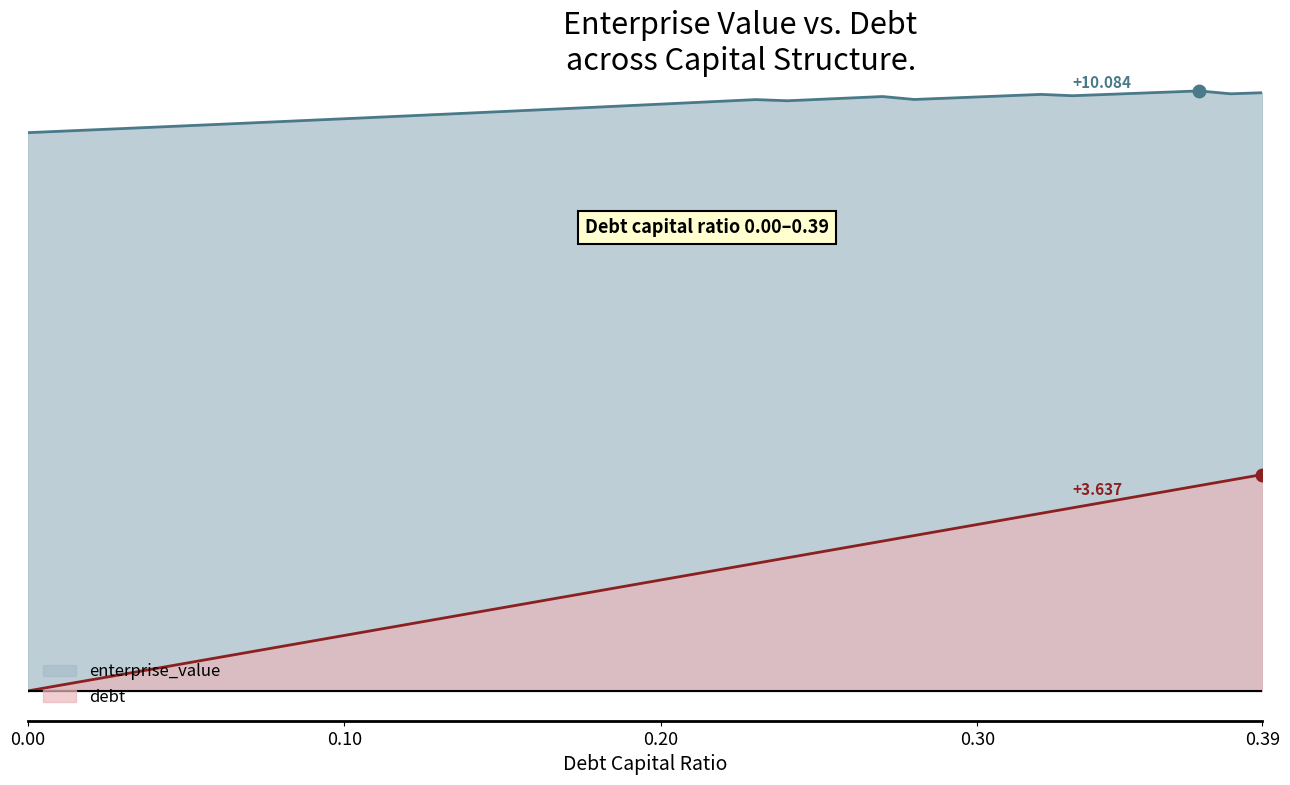

Count the number of categories in the chart.

40